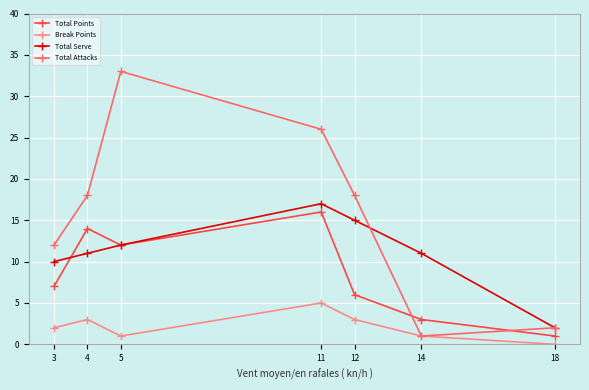

Is this an area chart (filled region under the line)?

No